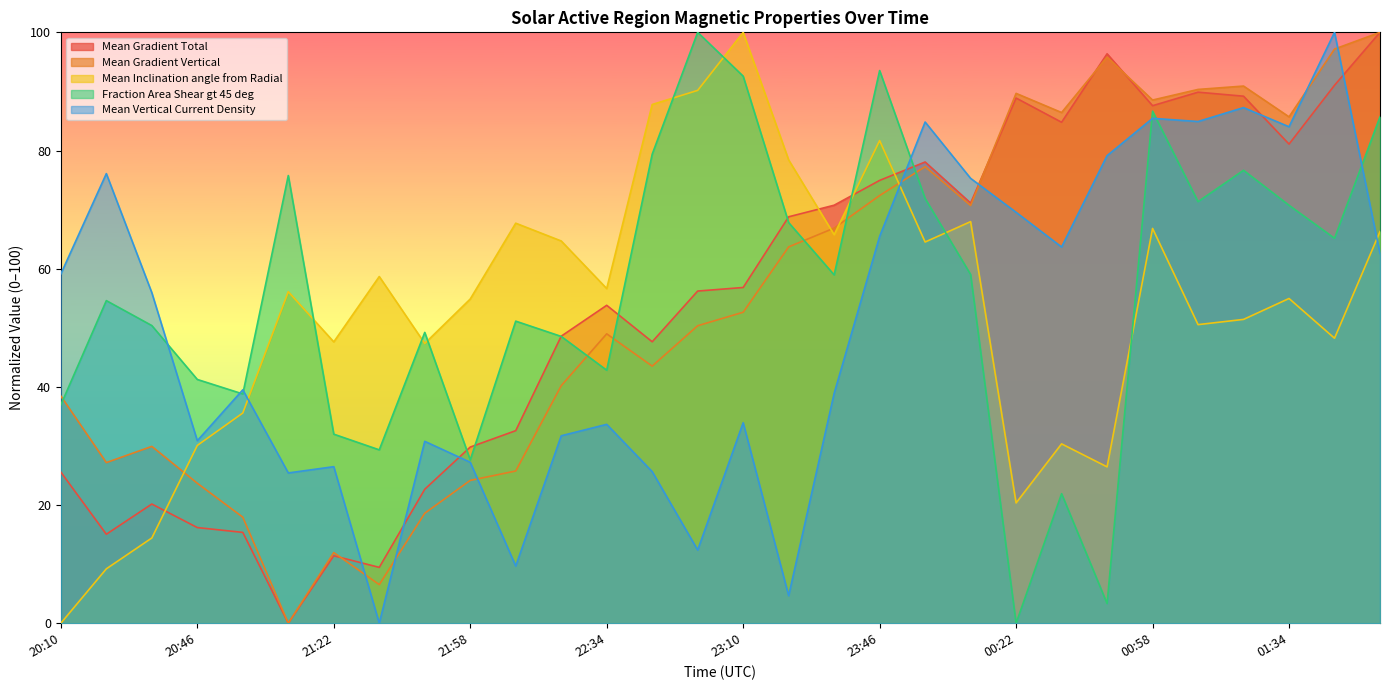

Between 23:46 and 00:22, which is larger?

00:22